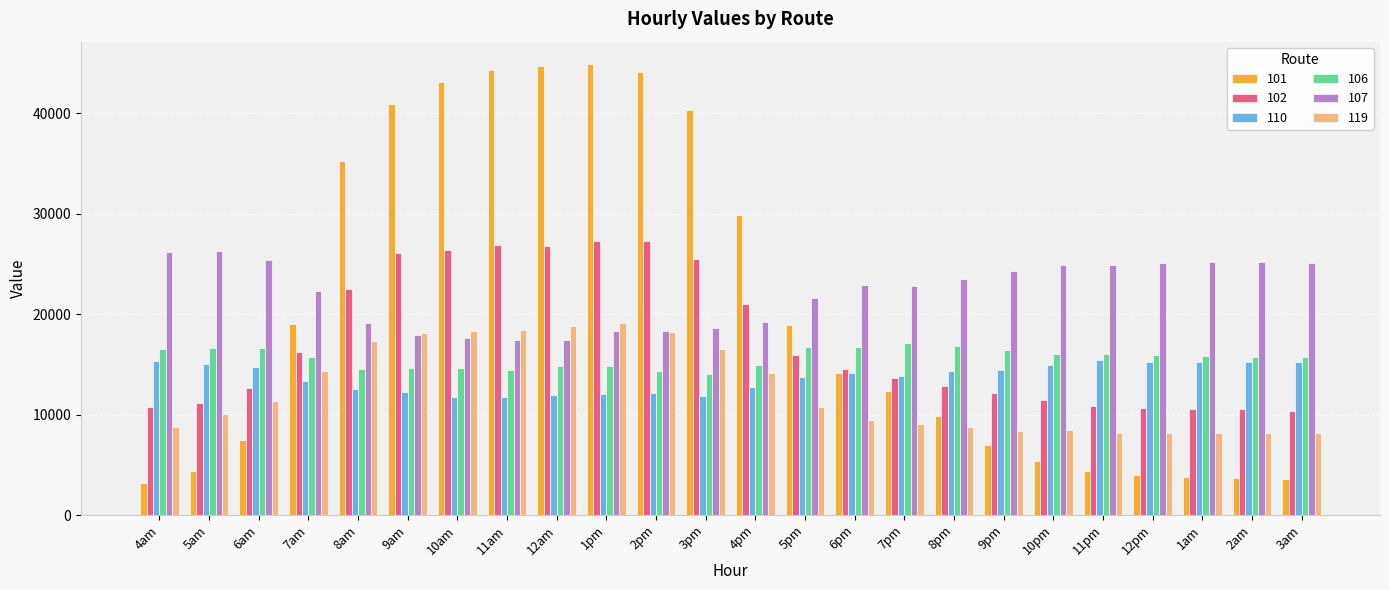

What is the difference between the second highest and second lowest values in the 101 series?

41094.8